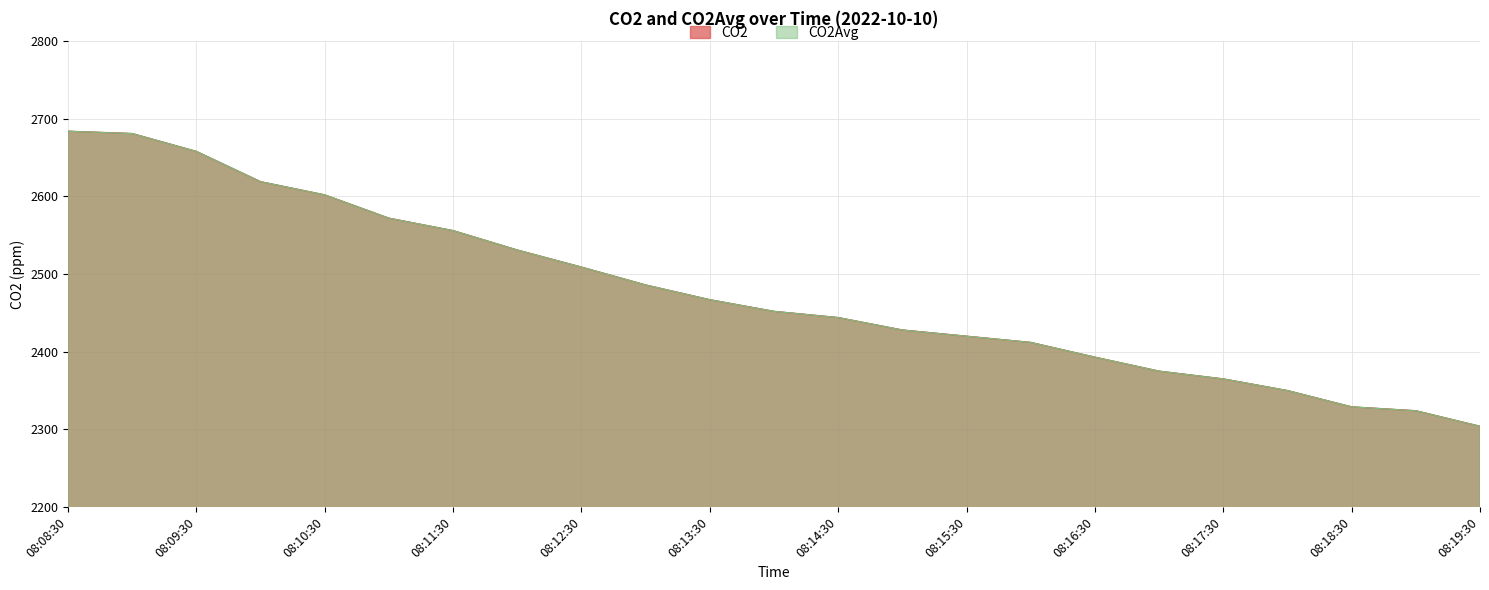

What is the greatest value displayed?

2684